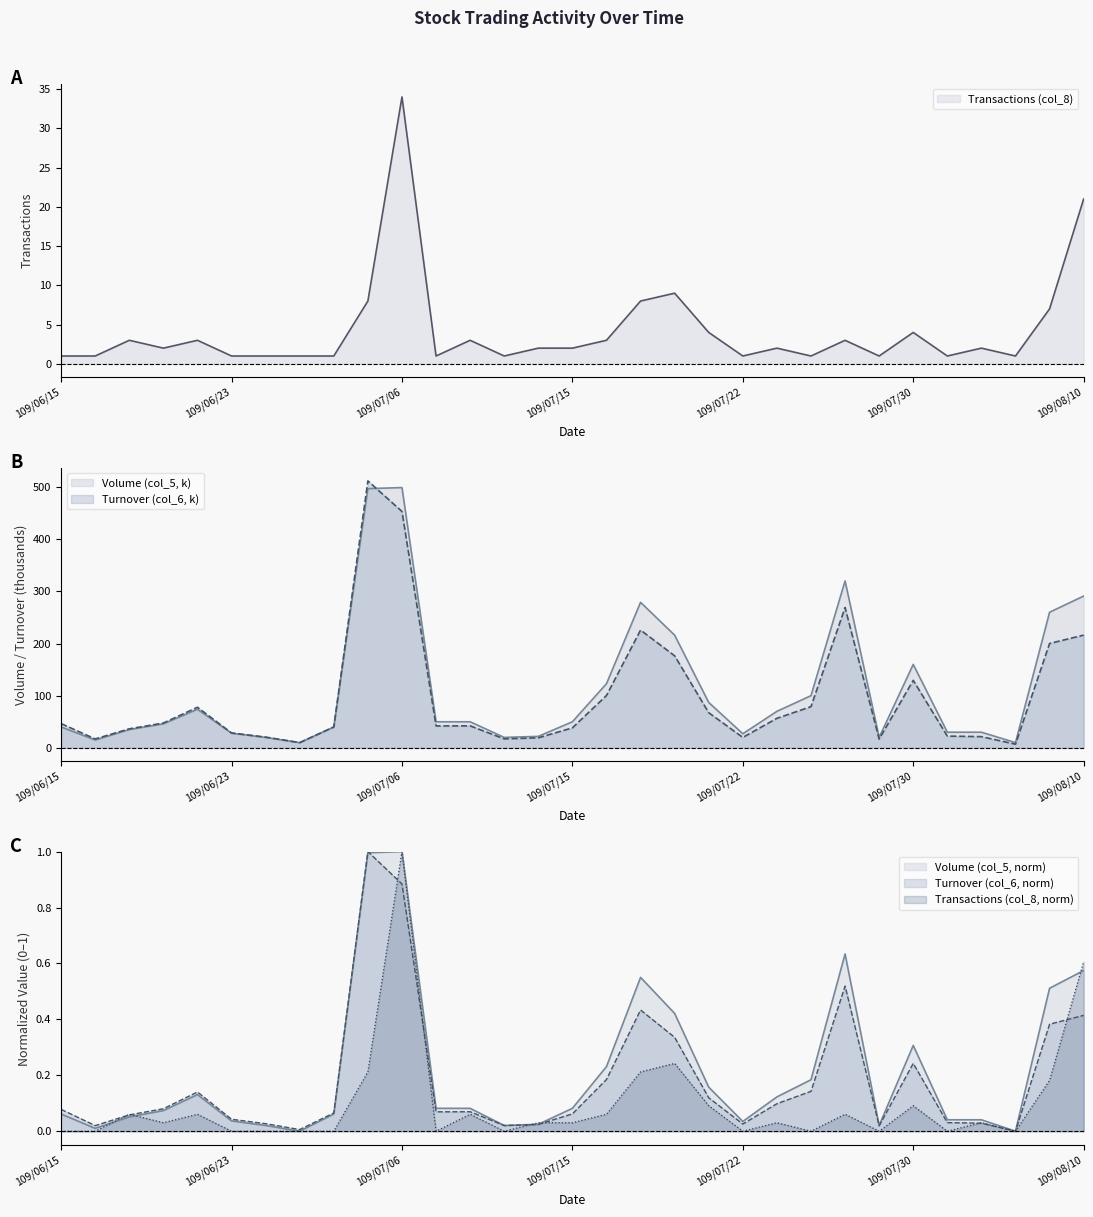

Is it true that Transactions (col_8) equals 2.9 at 109/08/03?

False